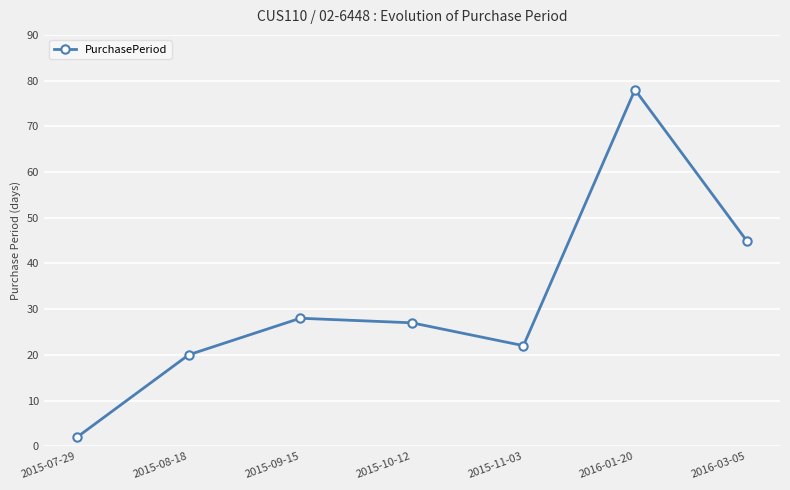

The chart shows a value of 27 at 2015-10-12. True or false?

True